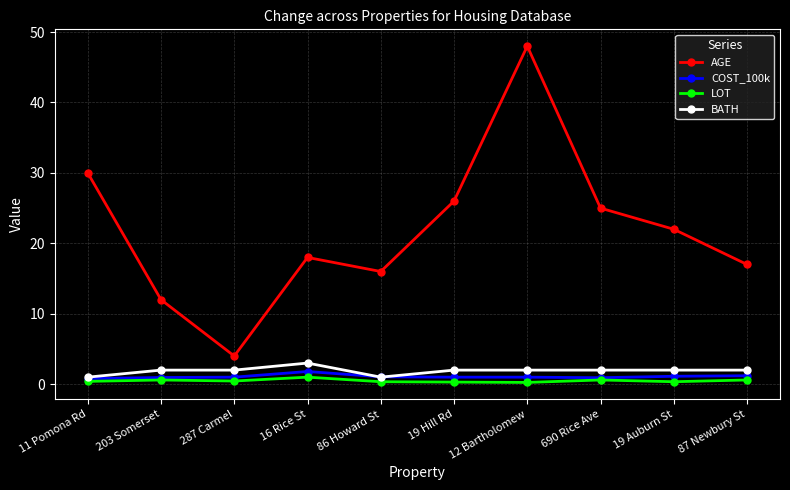

How many distinct data groups are displayed?

4